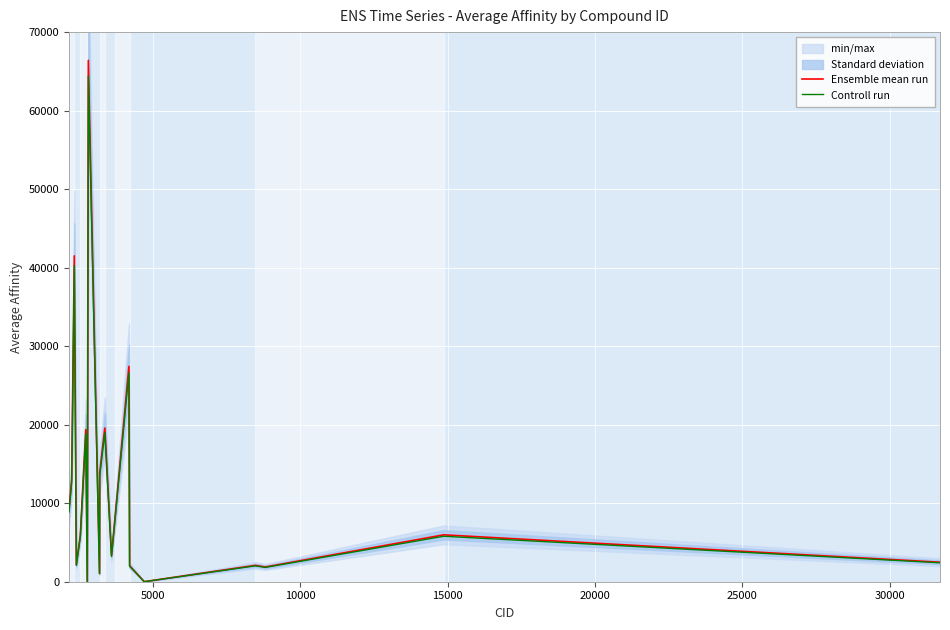

What is the highest value of the Controll run series?

64412.8